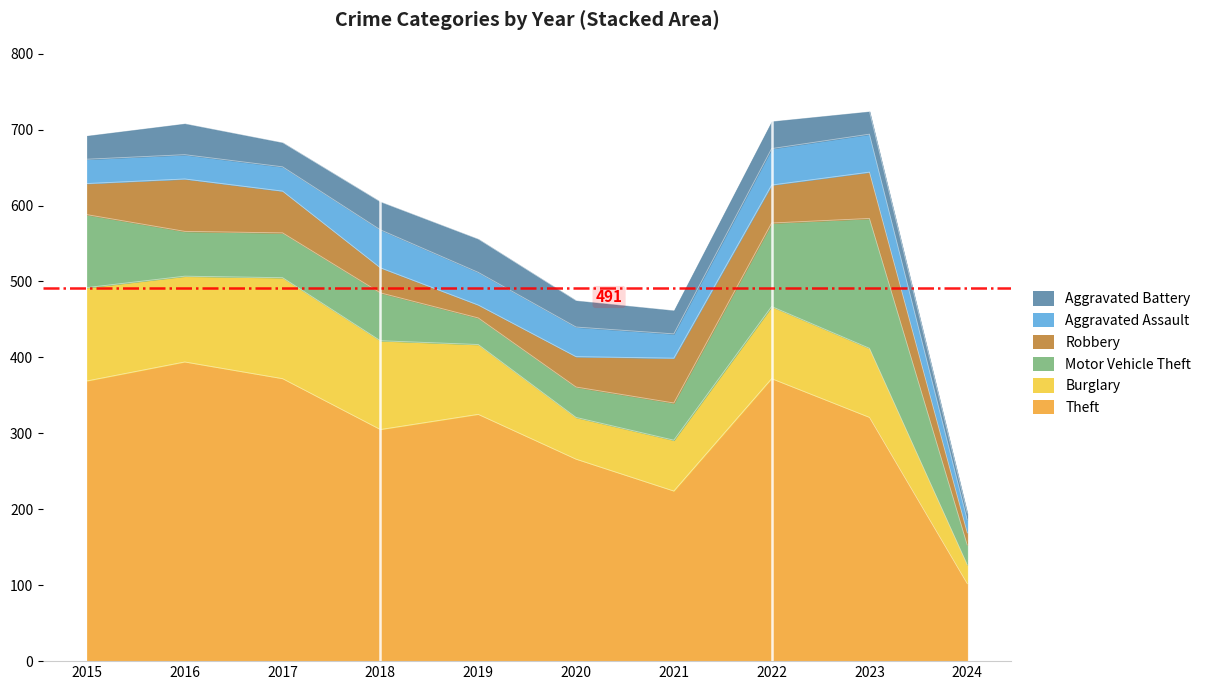

Is the value of Aggravated Assault at 2022 greater than the value of Aggravated Battery at 2020?

Yes